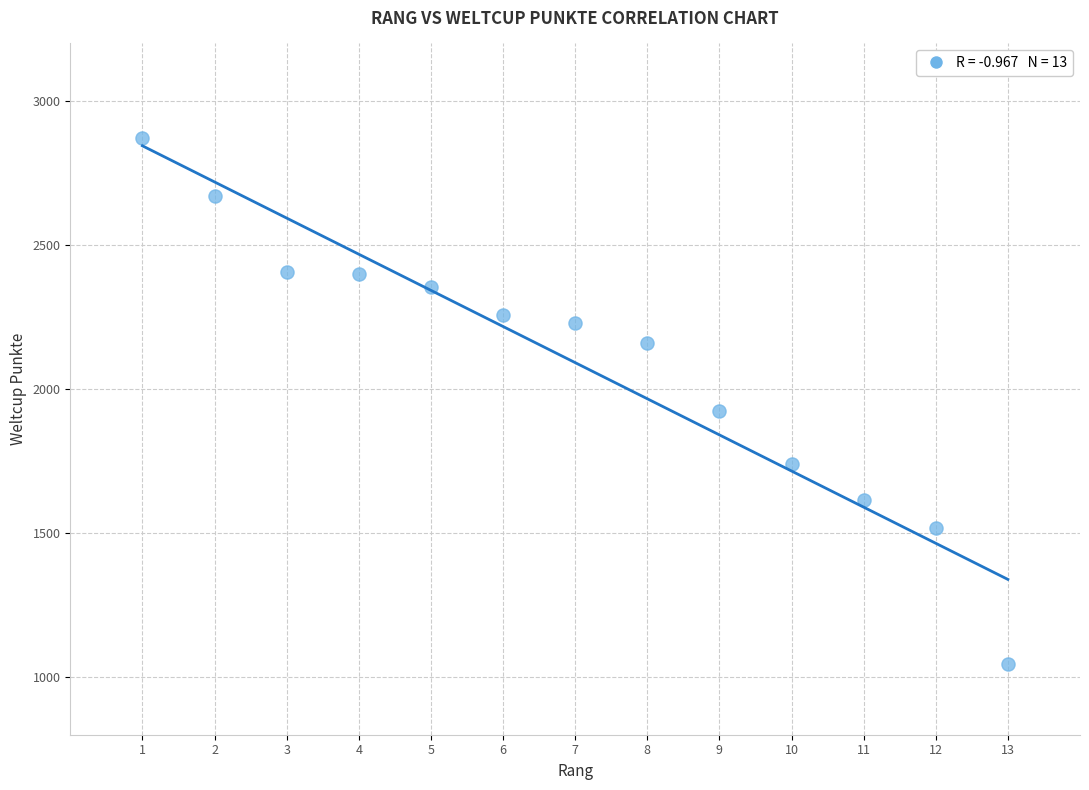

What is the range of Y values (max minus min)?

1825